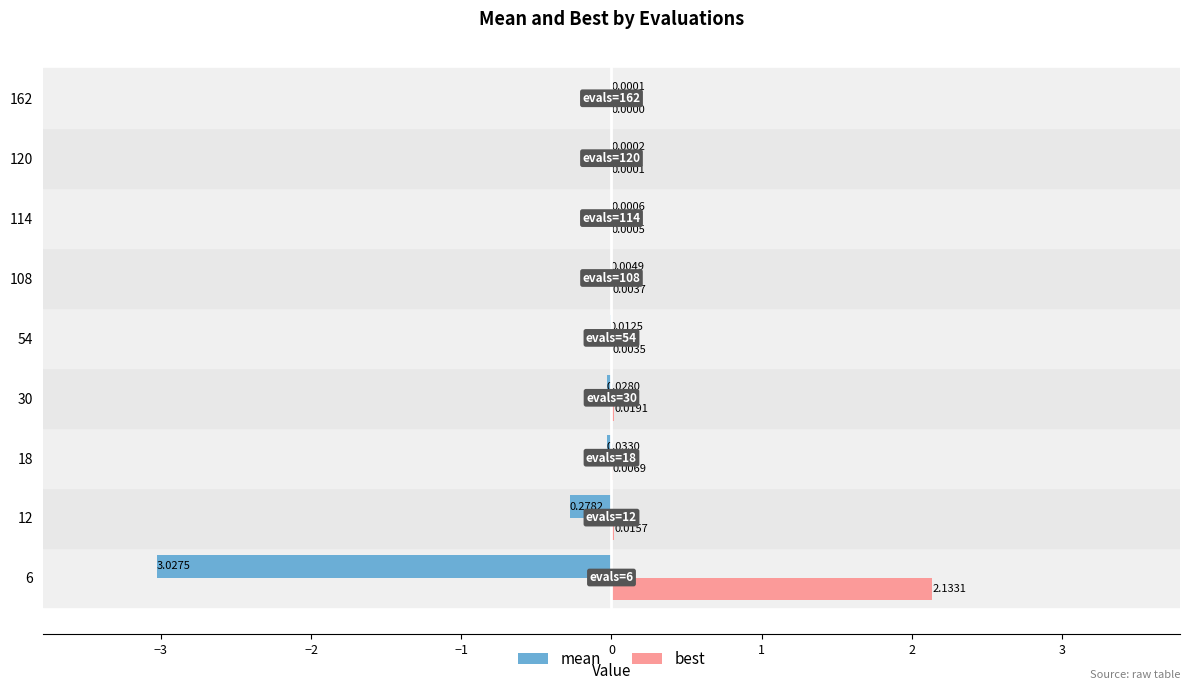

Which series changed the most between 54 and 108?

mean